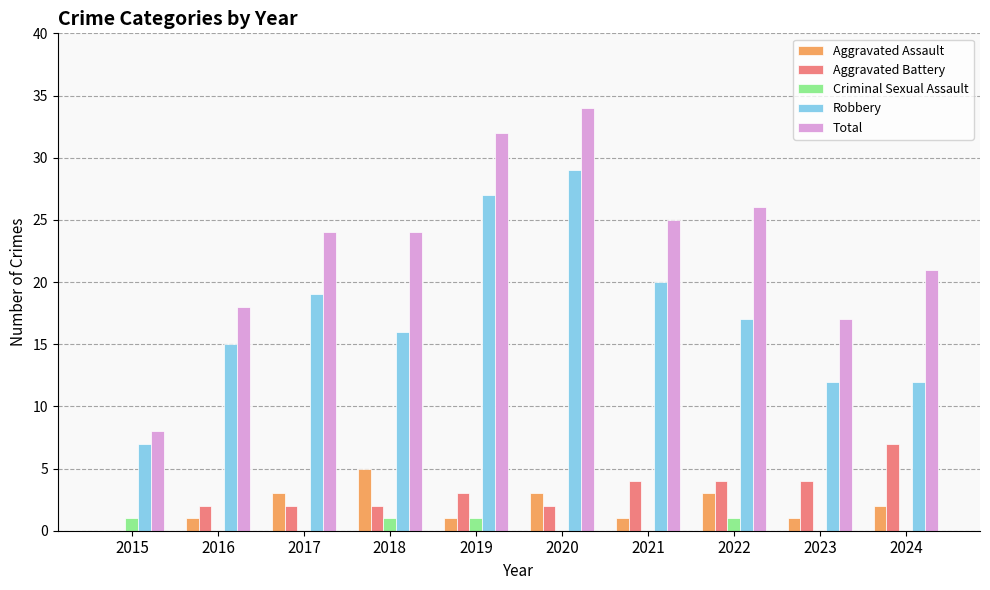

What is the sum of the Robbery values at 2023 and 2018?

28